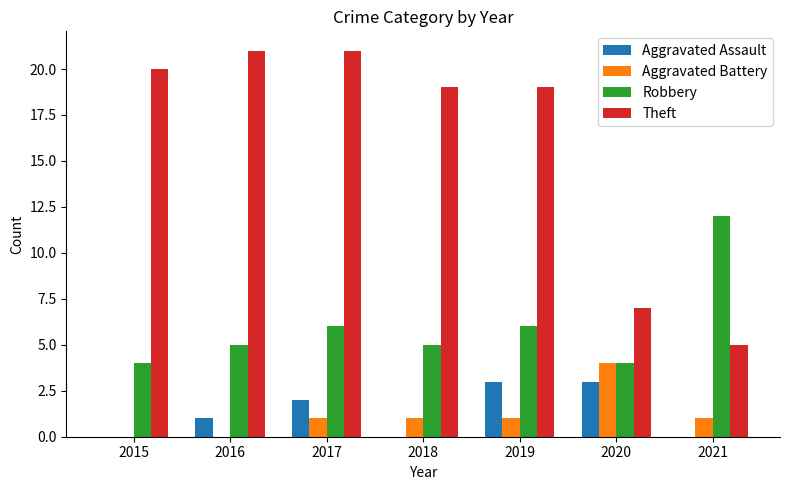

What is the sum of all Robbery values?

42